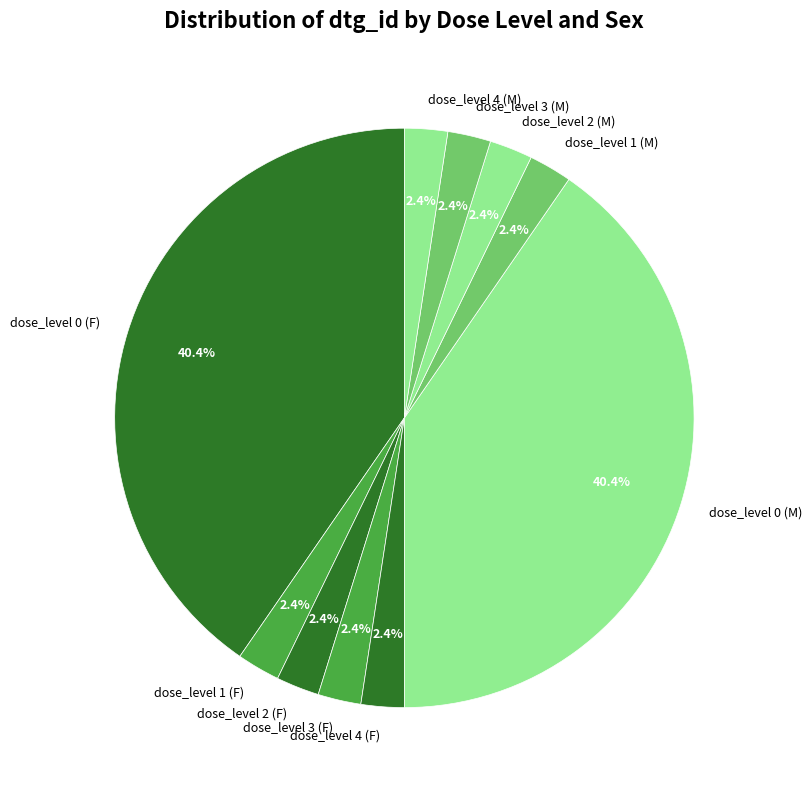

To the nearest percent, what is the combined percentage of dose_level 0 (M) and dose_level 4 (M)?

43%